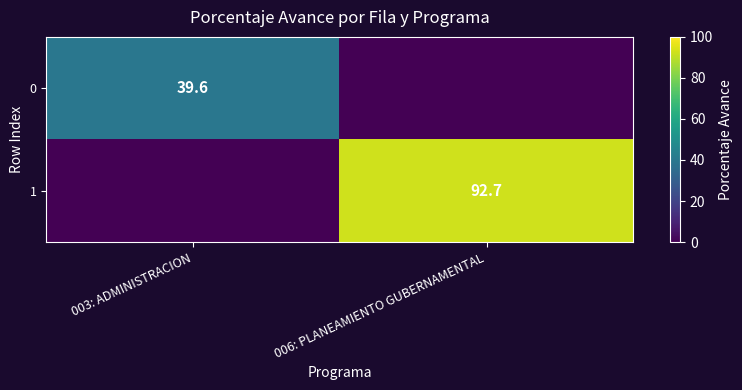

Is it true that 0 equals 39.6 at 003: ADMINISTRACION?

True